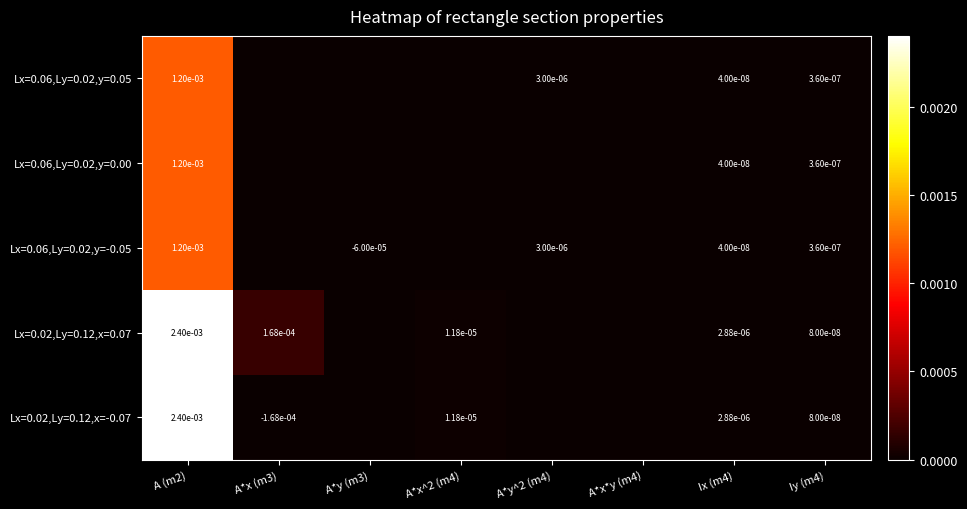

Is the value of Lx=0.06,Ly=0.02,y=0.00 at A (m2) greater than the value of Lx=0.06,Ly=0.02,y=-0.05 at Iy (m4)?

Yes